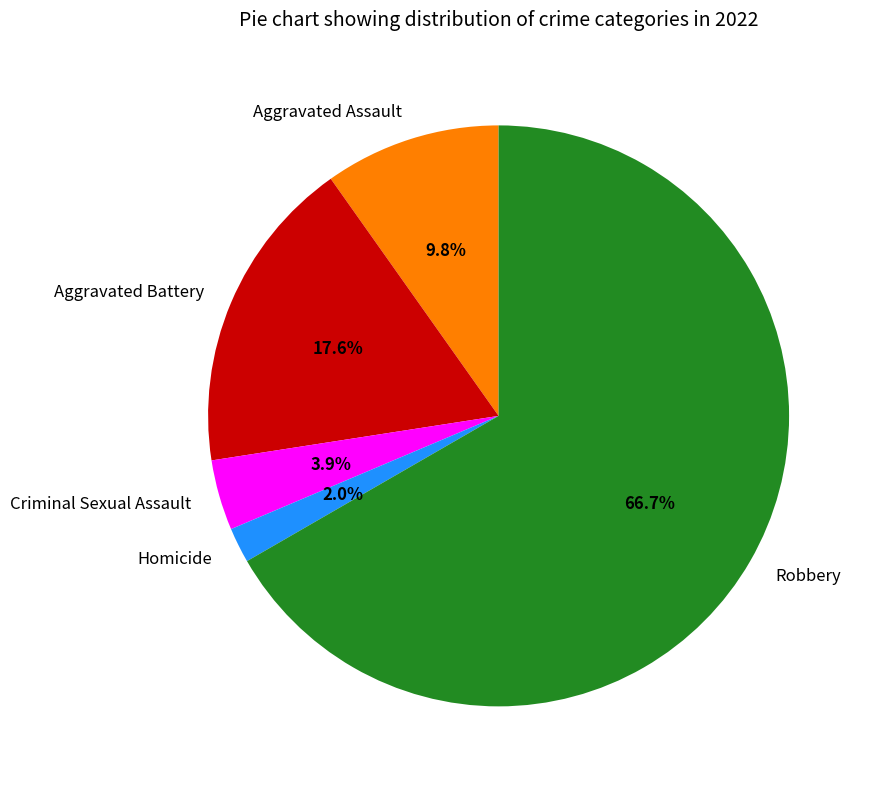

To the nearest percent, what percentage of the pie is Aggravated Assault?

10%